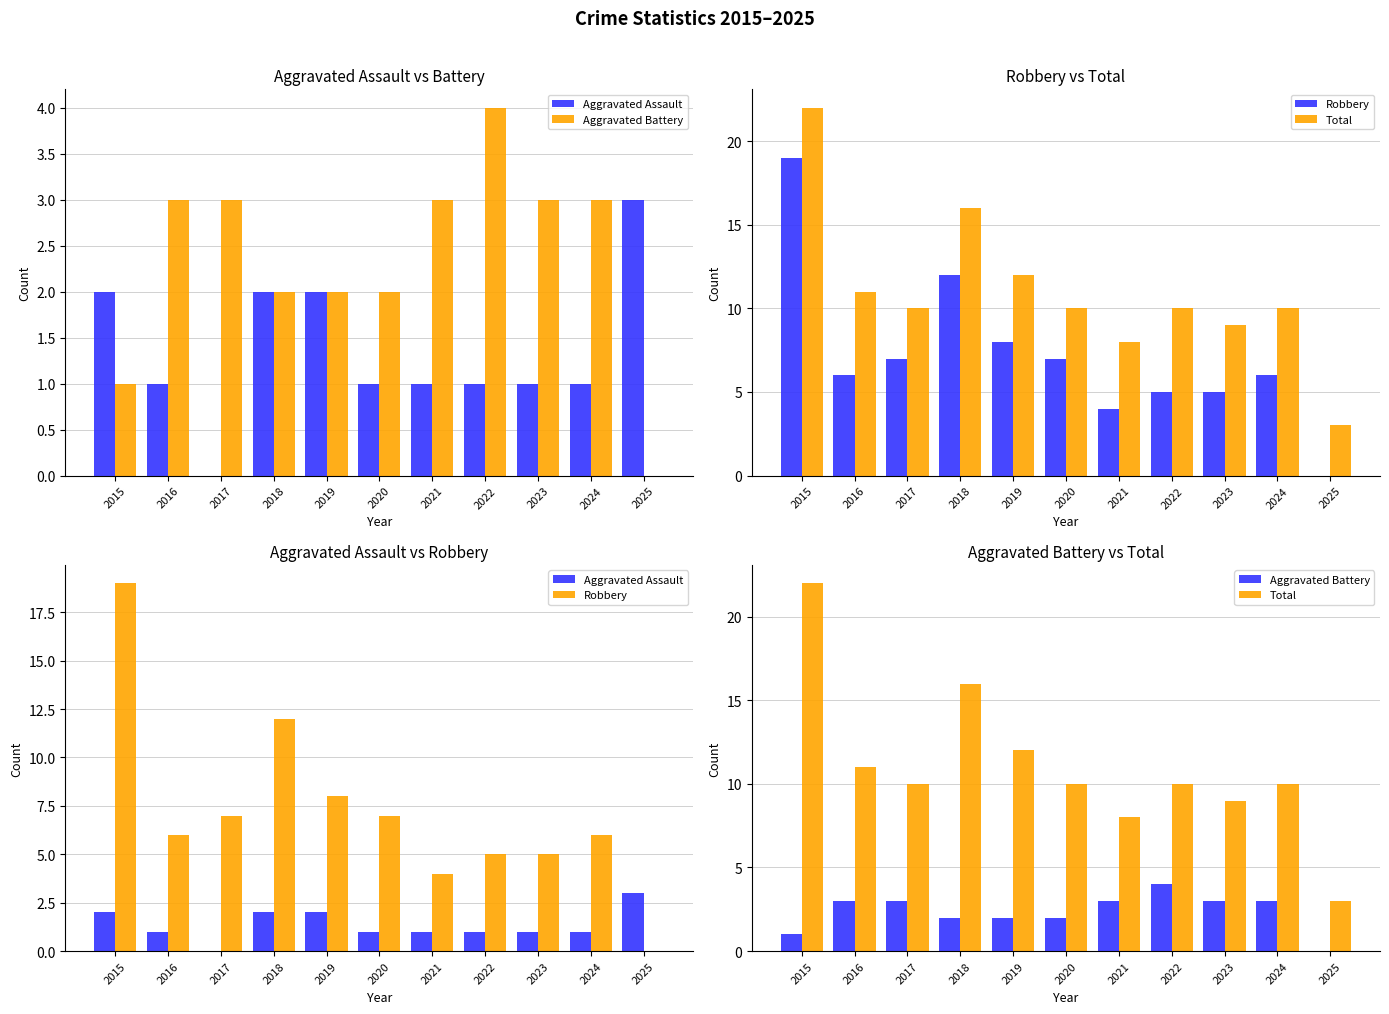

Where does the Total series first go above 10?

2015